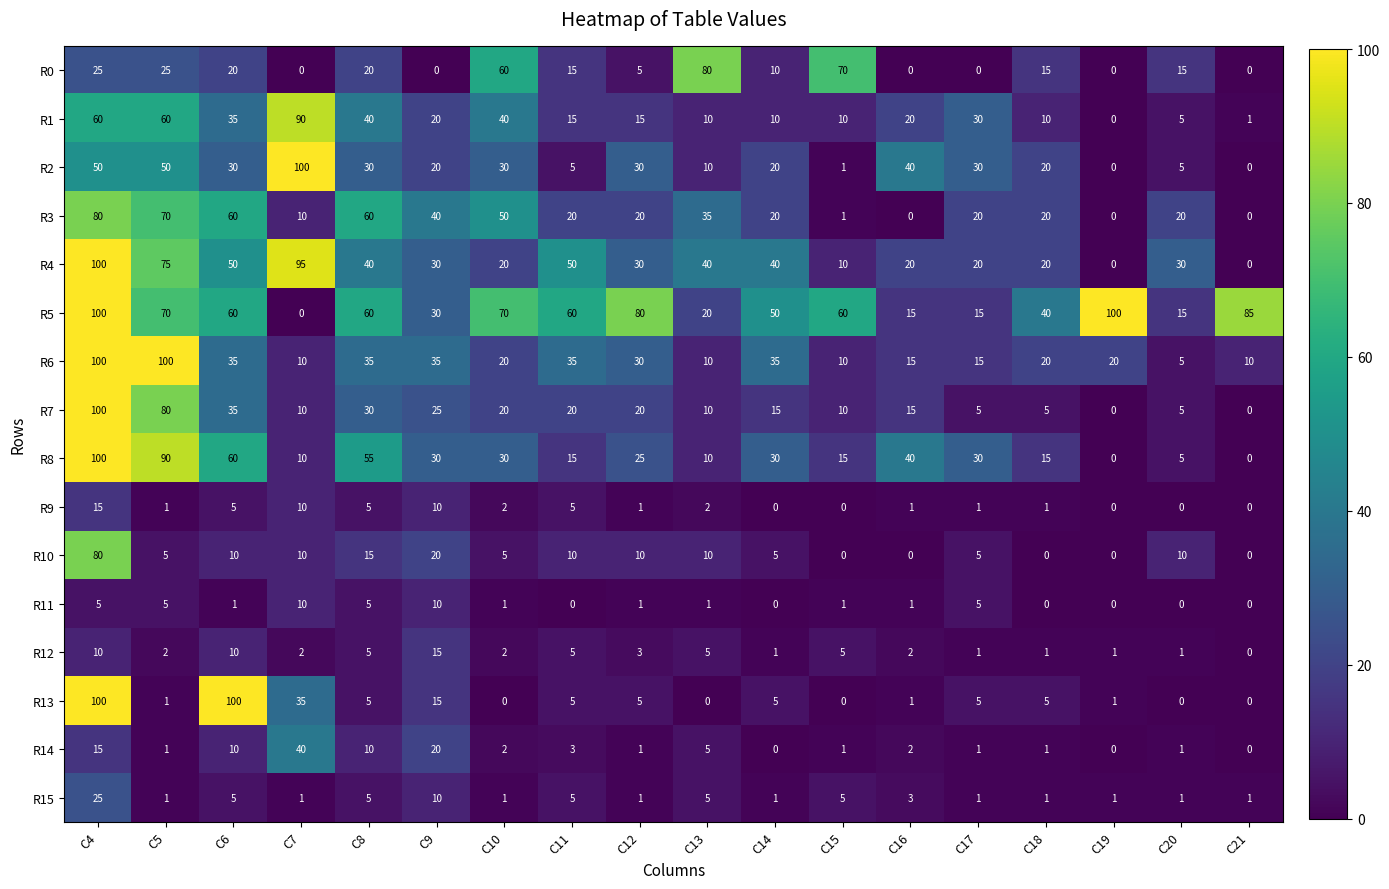

What is the maximum value for R4?

100